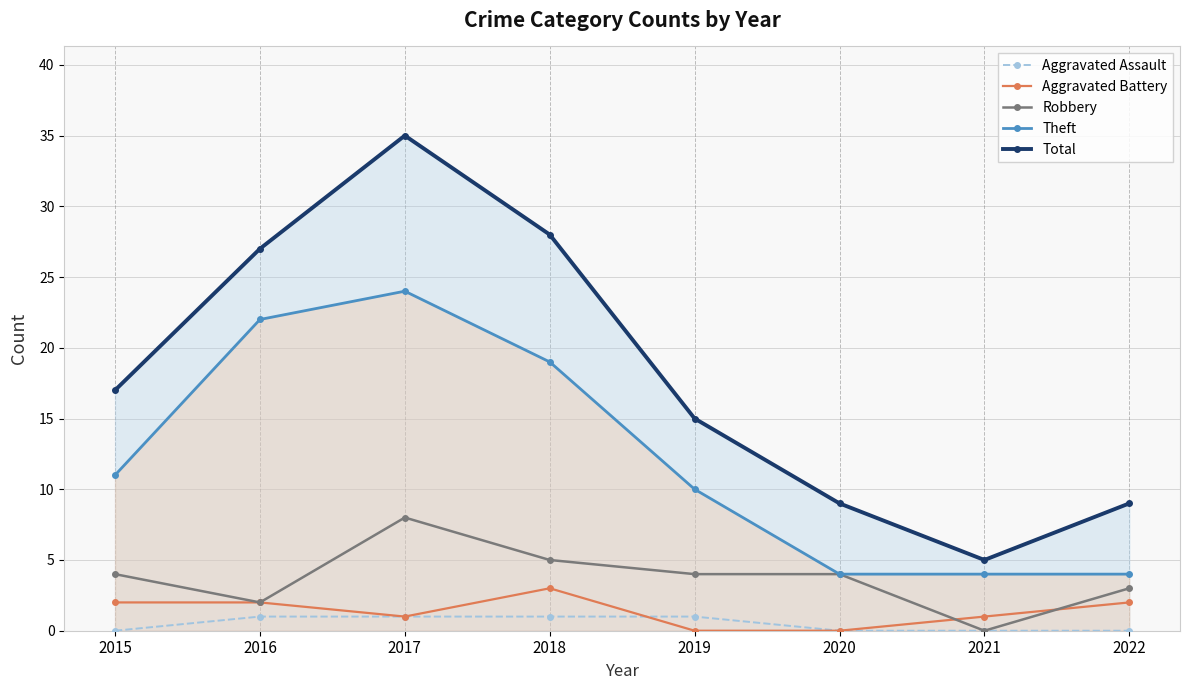

What is the spread (max minus min) of values at 2016?

26